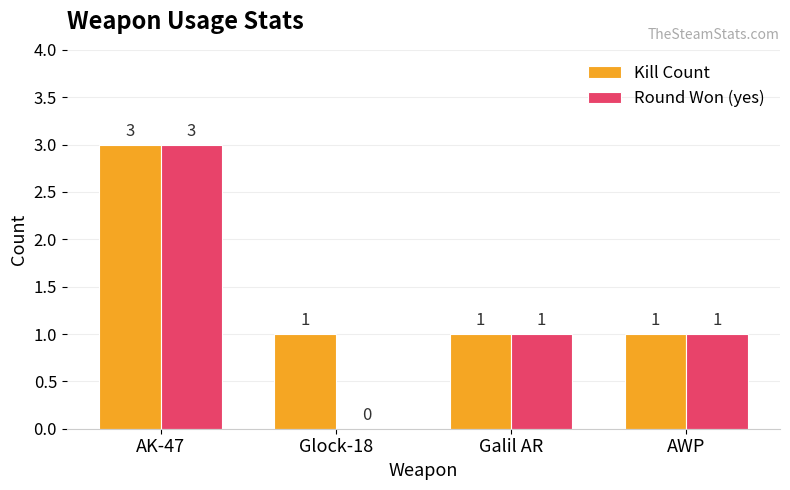

Where does the Round Won (yes) series first go above 1?

AK-47